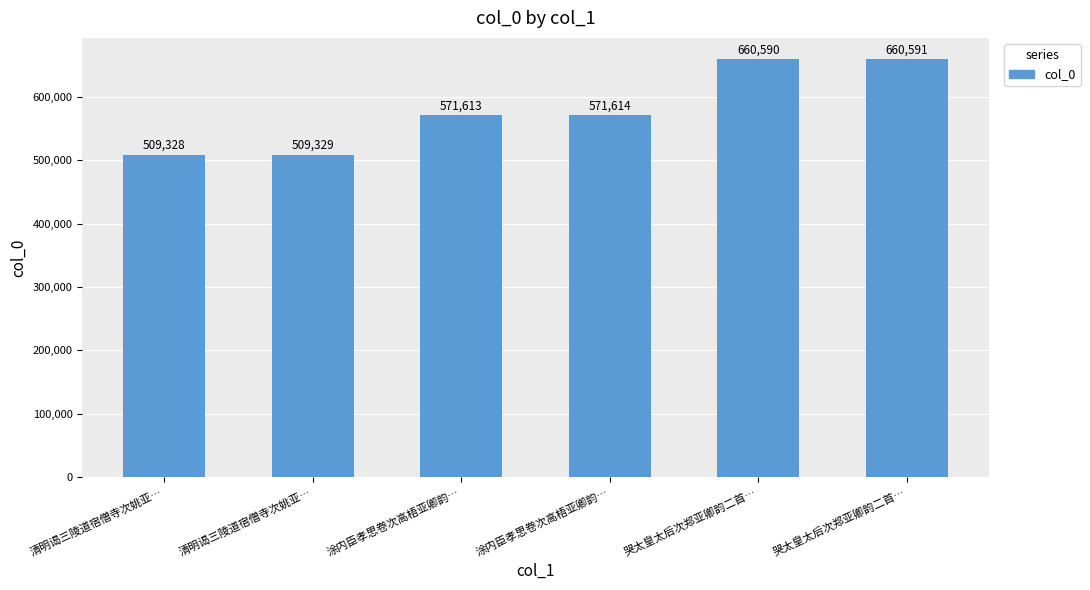

Rank the categories by value from highest to lowest.

哭太皇太后次郑亚卿韵二首…, 哭太皇太后次郑亚卿韵二首…, 涂内臣孝思卷次高梧亚卿韵…, 涂内臣孝思卷次高梧亚卿韵…, 清明谒三陵道宿僧寺次姚亚…, 清明谒三陵道宿僧寺次姚亚…